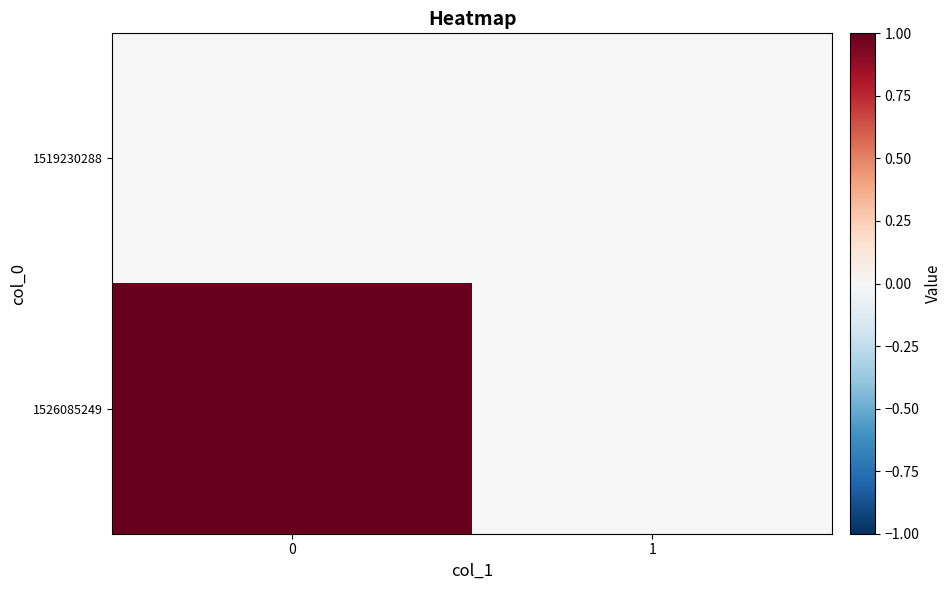

Reading left to right, what are all the values shown in this chart?

1519230288: 0=0	1=0
1526085249: 0=1	1=0